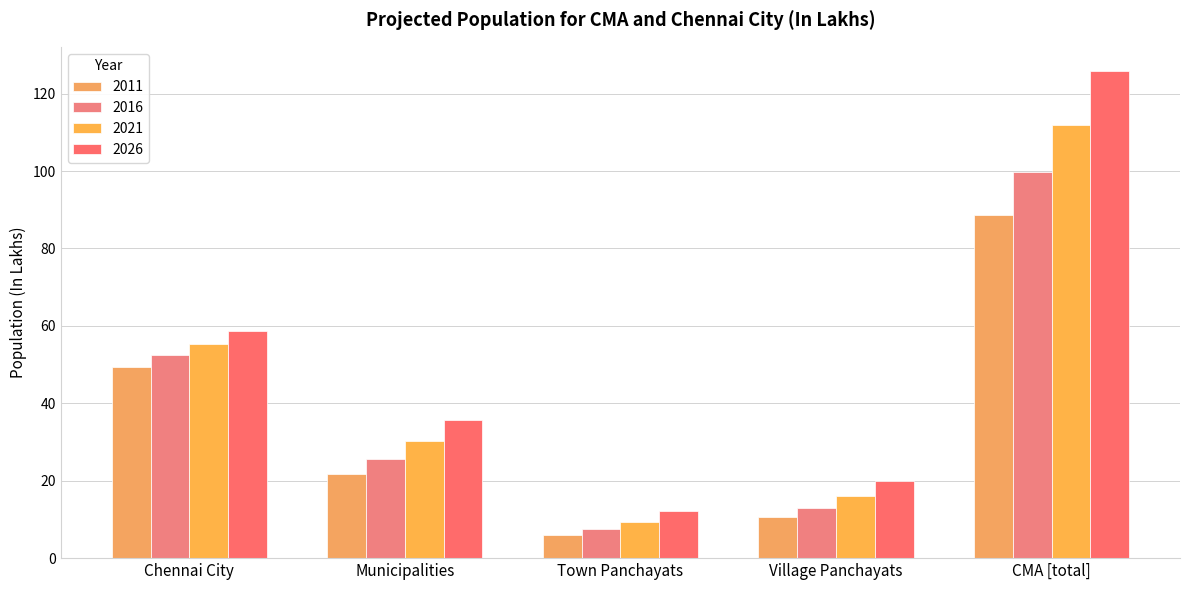

At which category is the sum across all series the highest?

CMA [total]